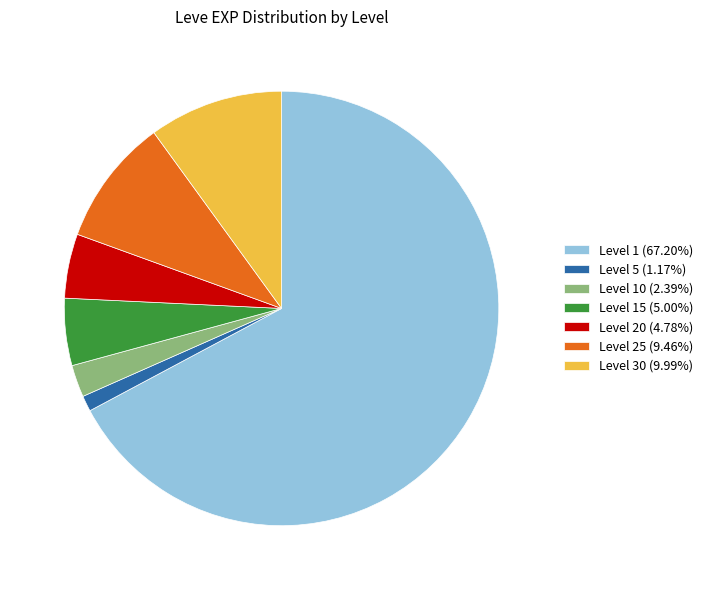

Is Level 20 (4.78%) the majority of the pie?

No